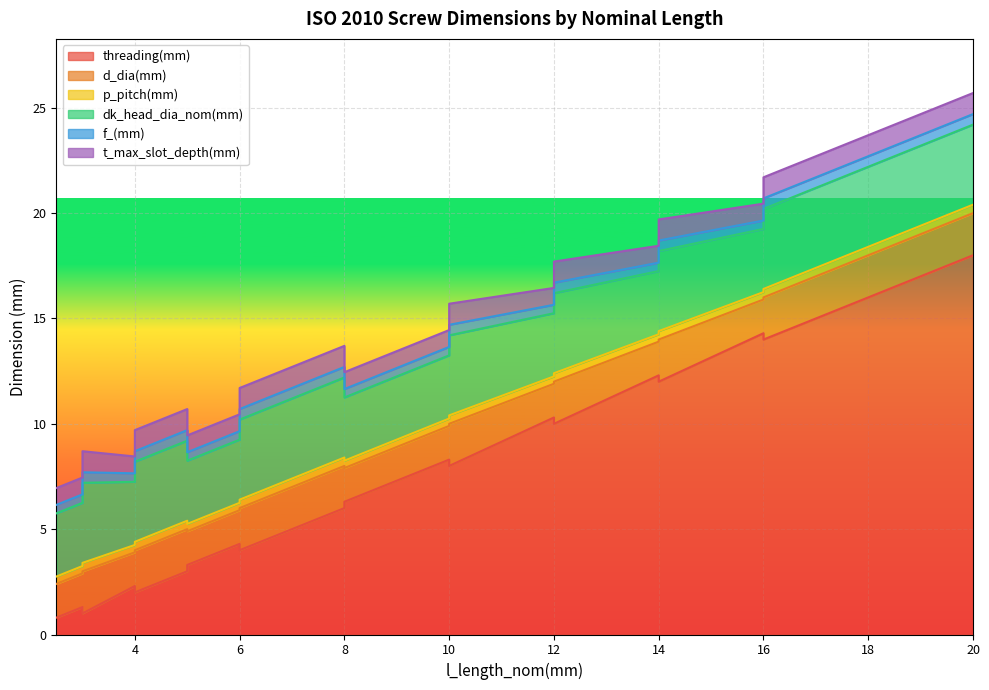

What is the maximum value for p_pitch(mm)?

0.4